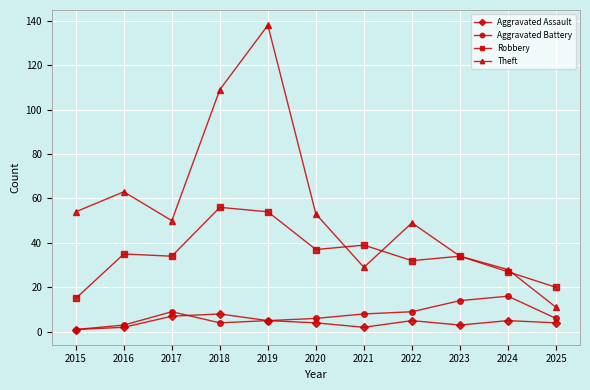

Which series has the widest spread of values?

Theft